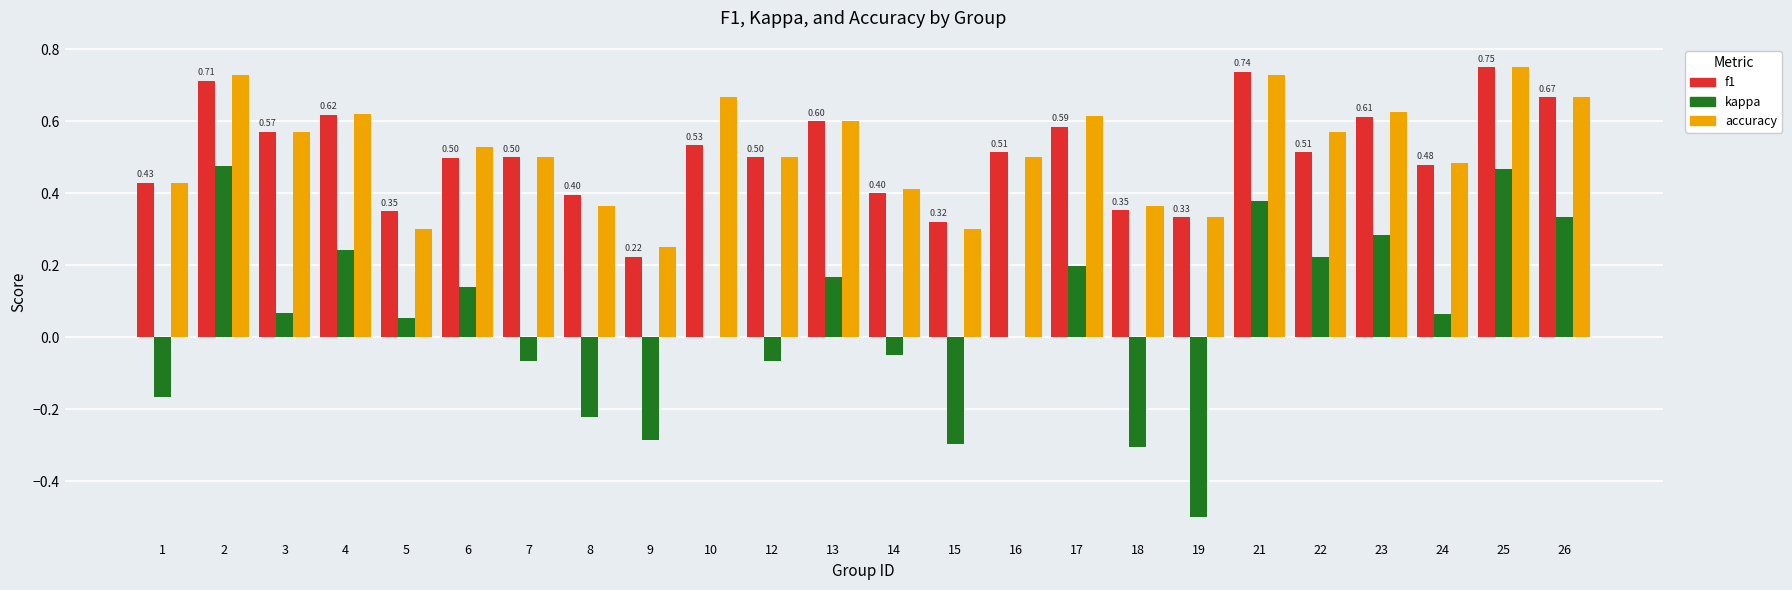

What is the total value across all series at 2?

1.9